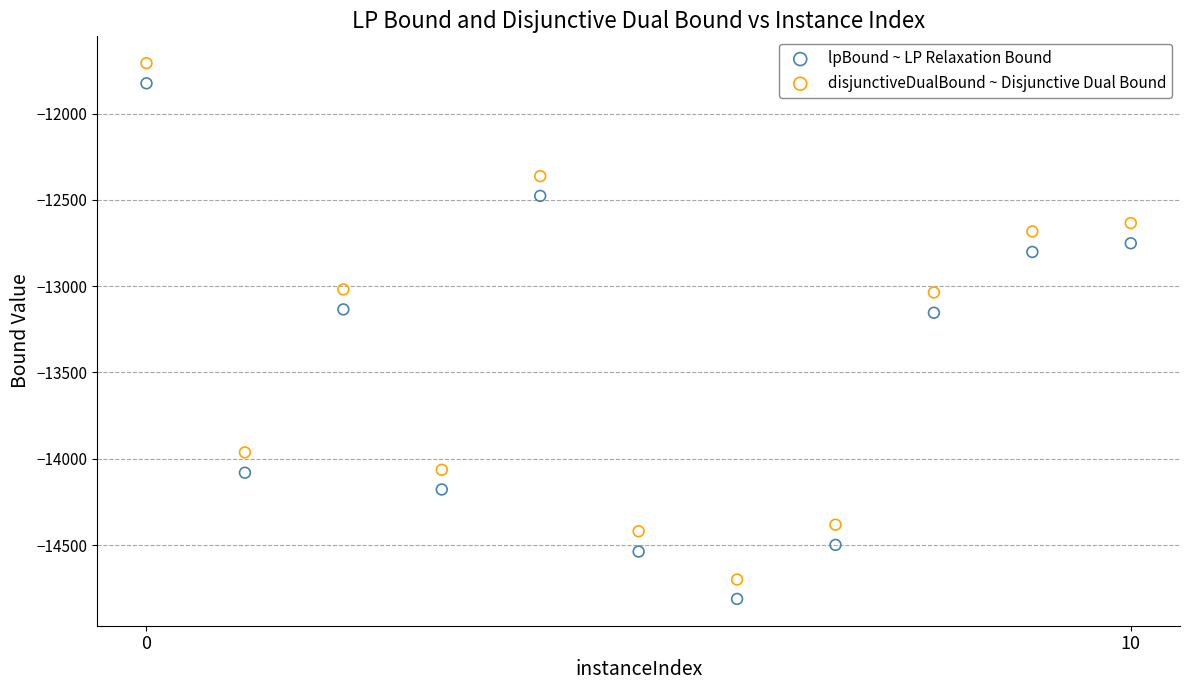

Which series has the largest Y range (max minus min)?

disjunctiveDualBound ~ Disjunctive Dual Bound